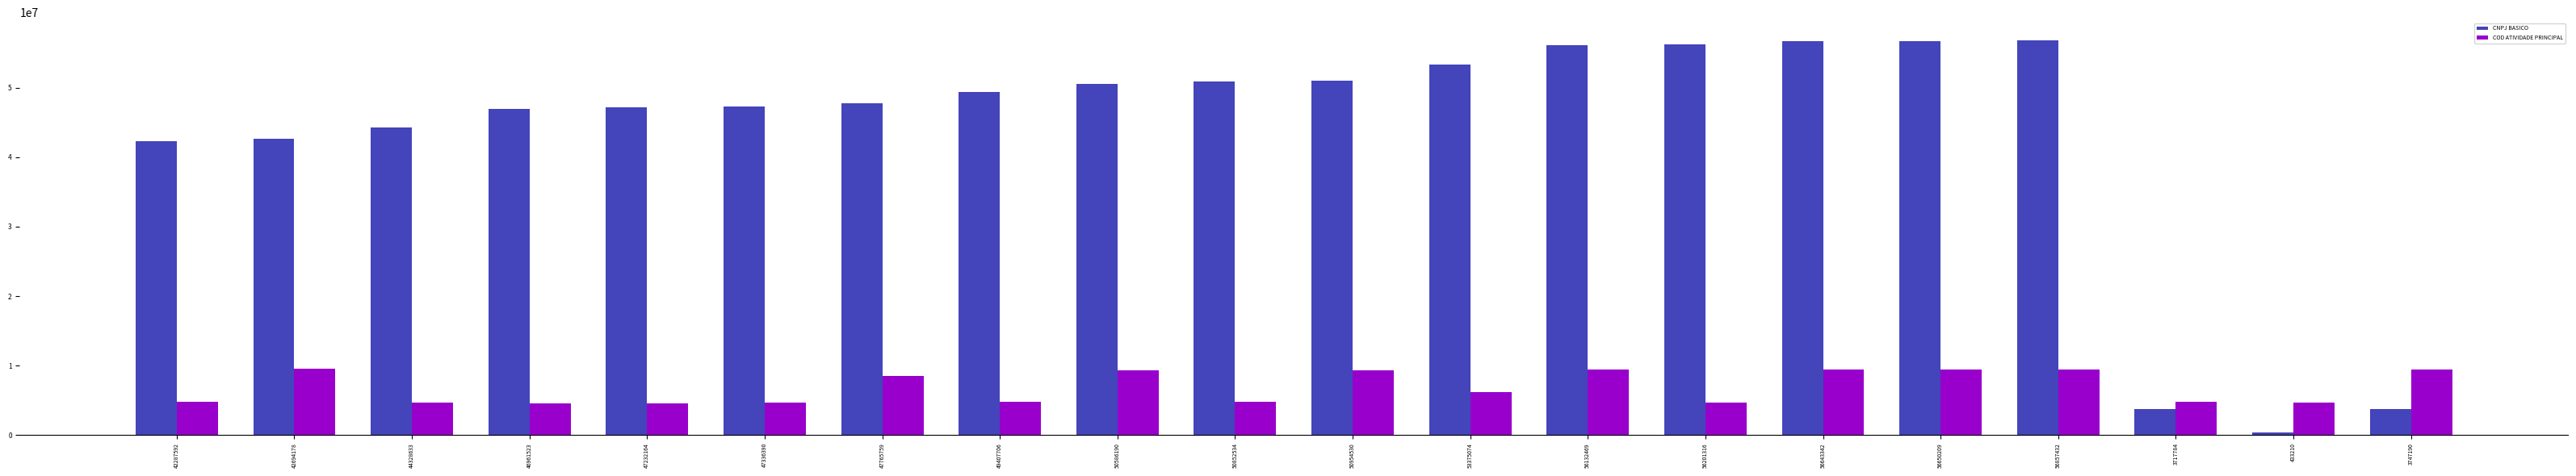

At how many categories does at least one series exceed 11277919?

17